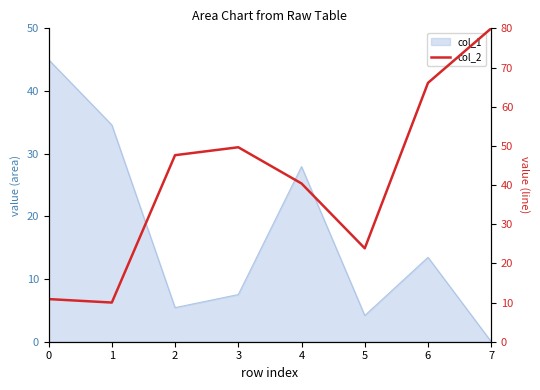

At which label is the value closest to 45?

2